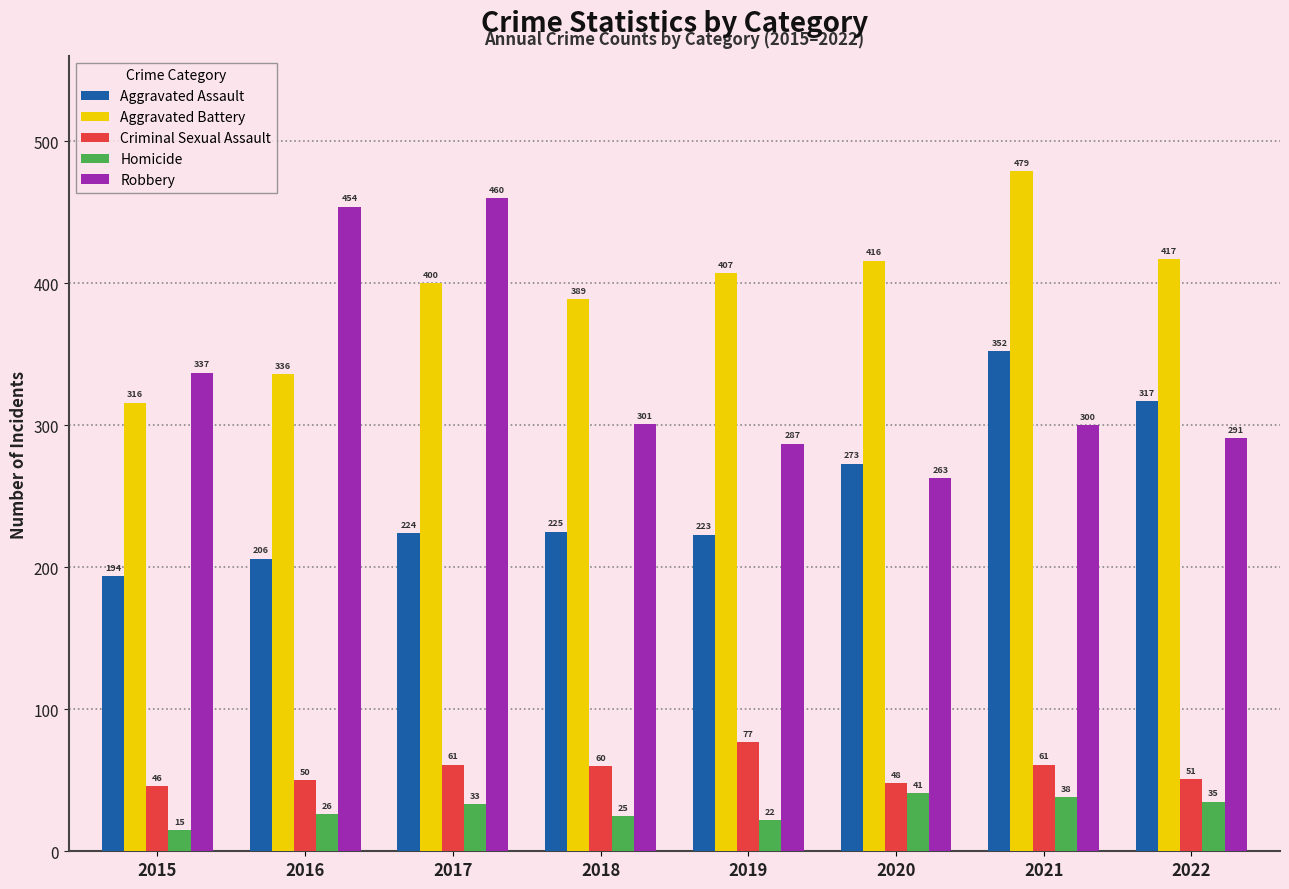

Which series changed the most between 2019 and 2020?

Aggravated Assault